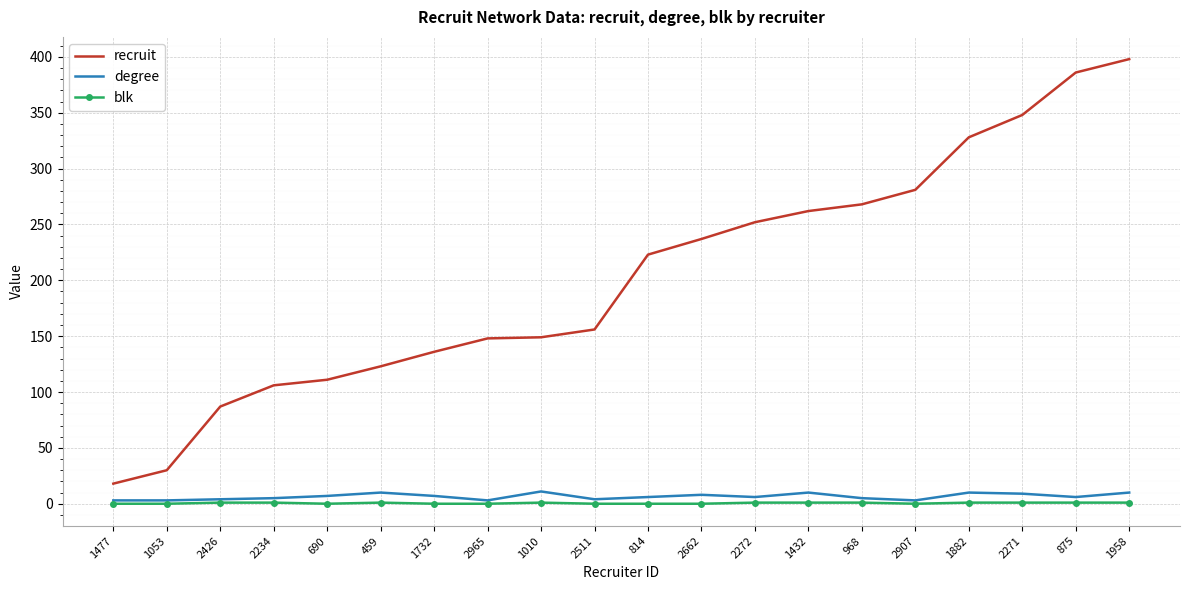

The recruit series shows 151 at 690. True or false?

False